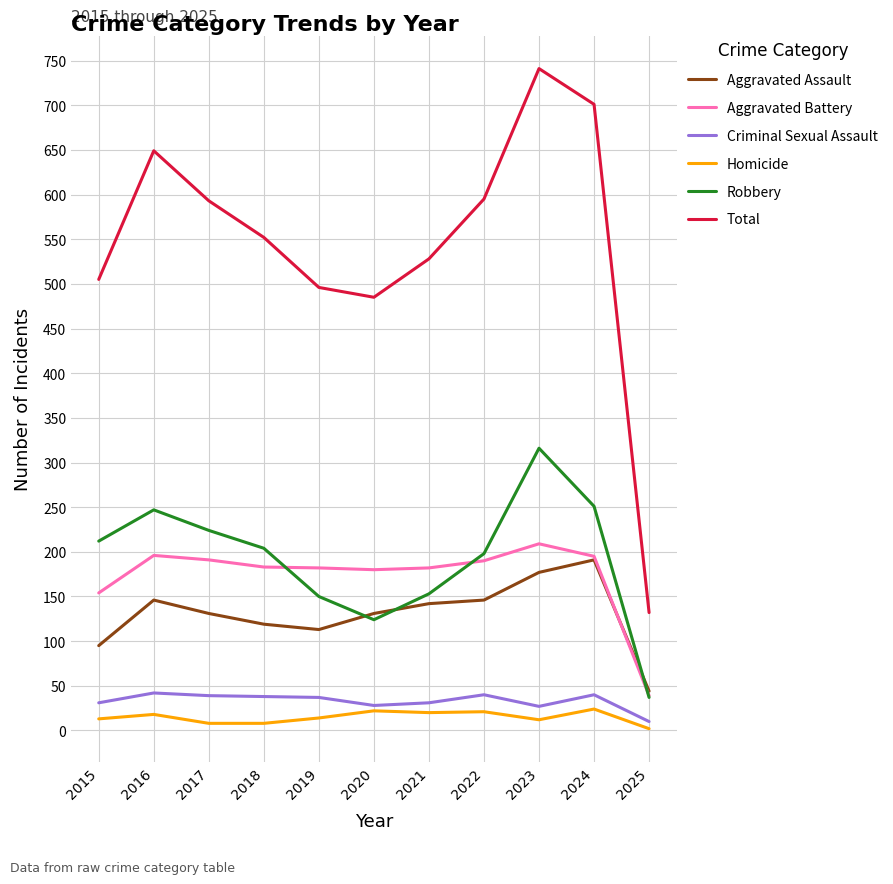

How many intersections are there between Aggravated Assault and Aggravated Battery?

1